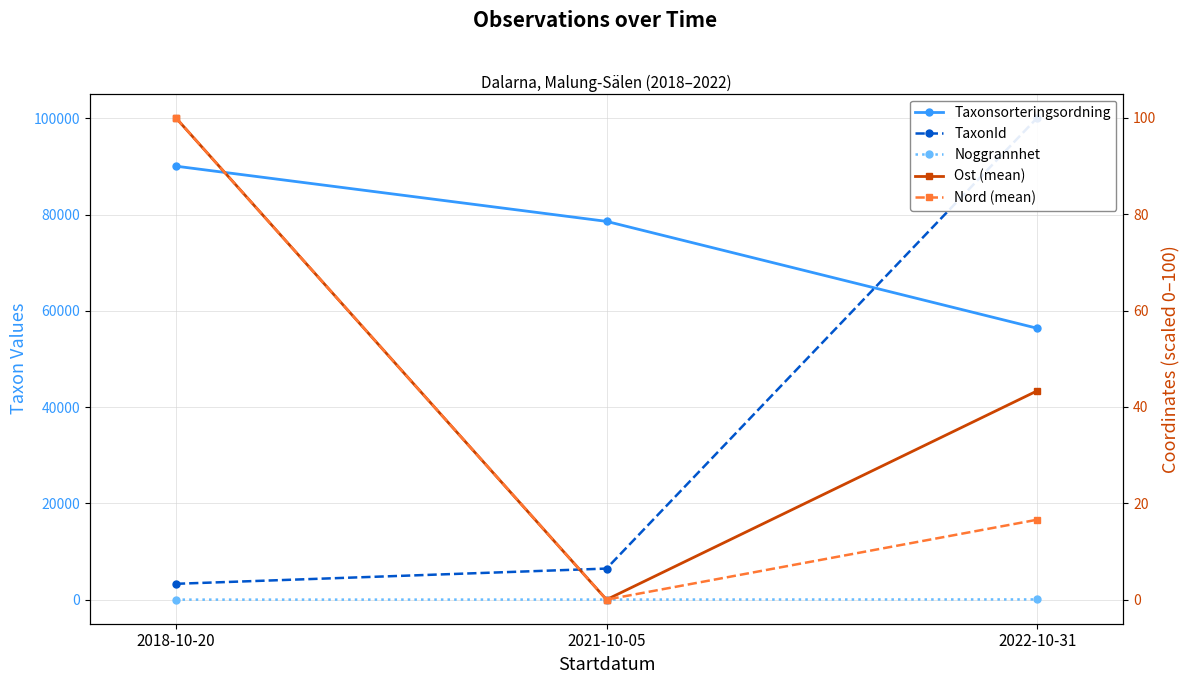

Rank the categories by Ost (mean) value from highest to lowest.

2018-10-20, 2022-10-31, 2021-10-05